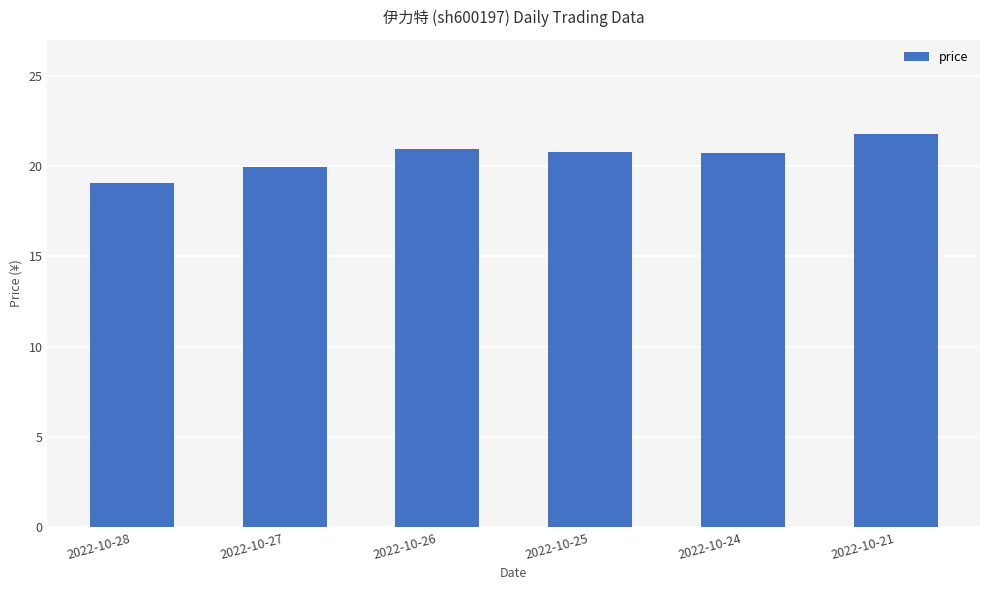

How many series are shown in this chart?

1